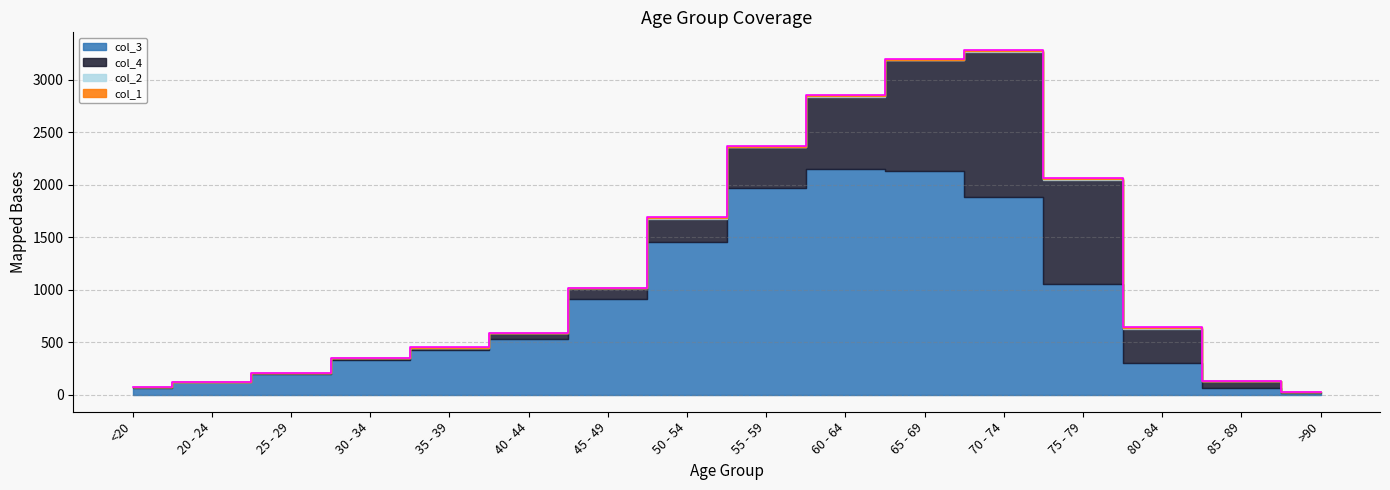

Where is the first local minimum for col_2?

65 - 69